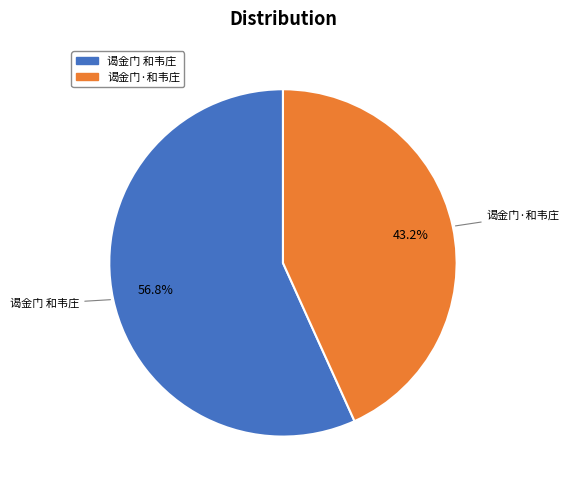

Which has a higher value, 谒金门·和韦庄 or 谒金门 和韦庄?

谒金门 和韦庄